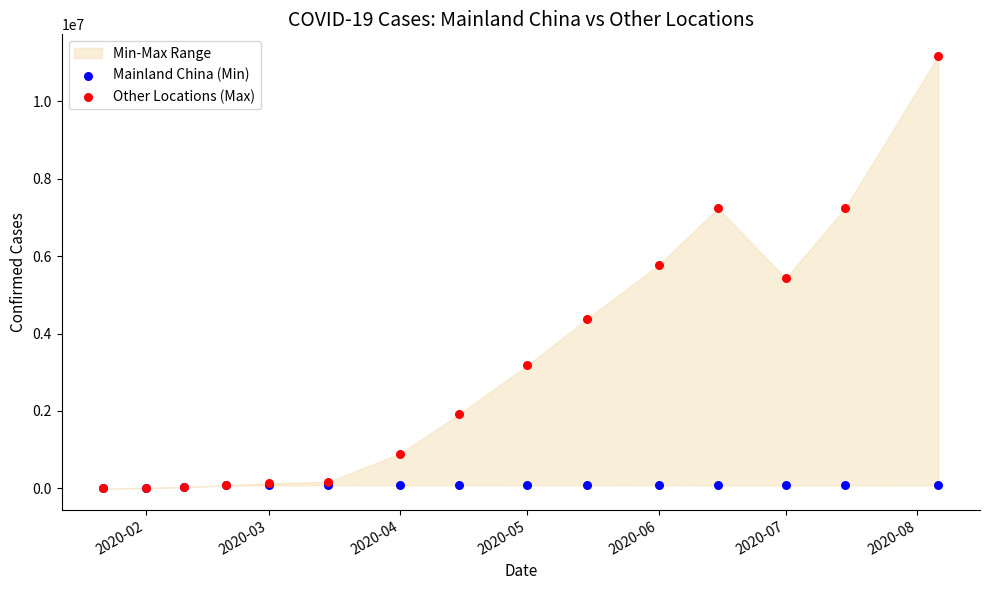

Which series contains the highest Y value?

Other Locations (Max)